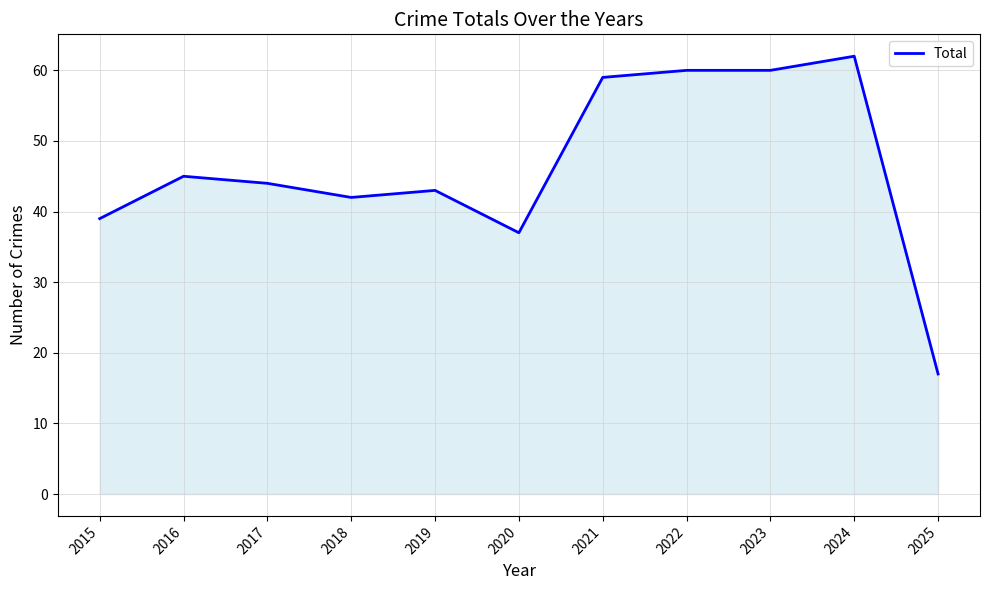

Where does the data first go above 44?

2016